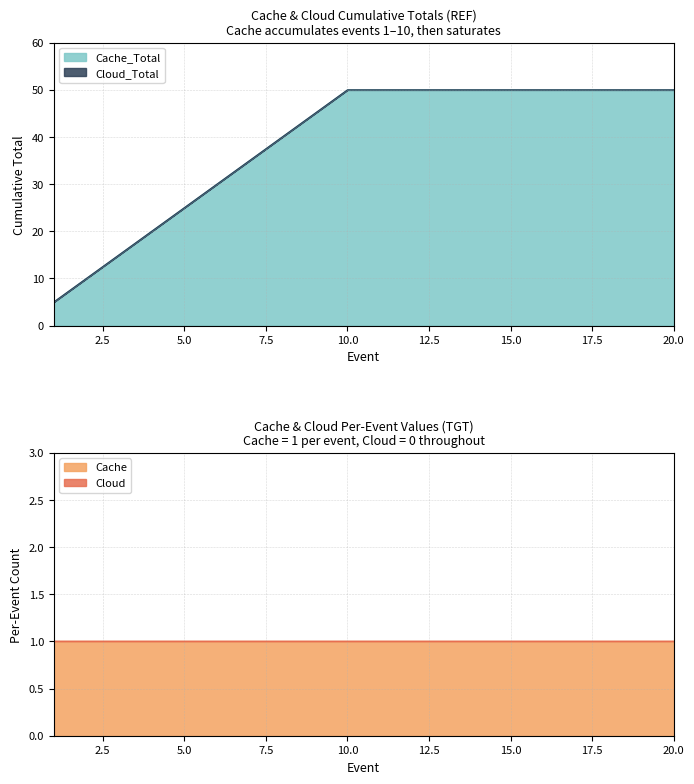

Does the chart display data point markers on the line(s)?

No